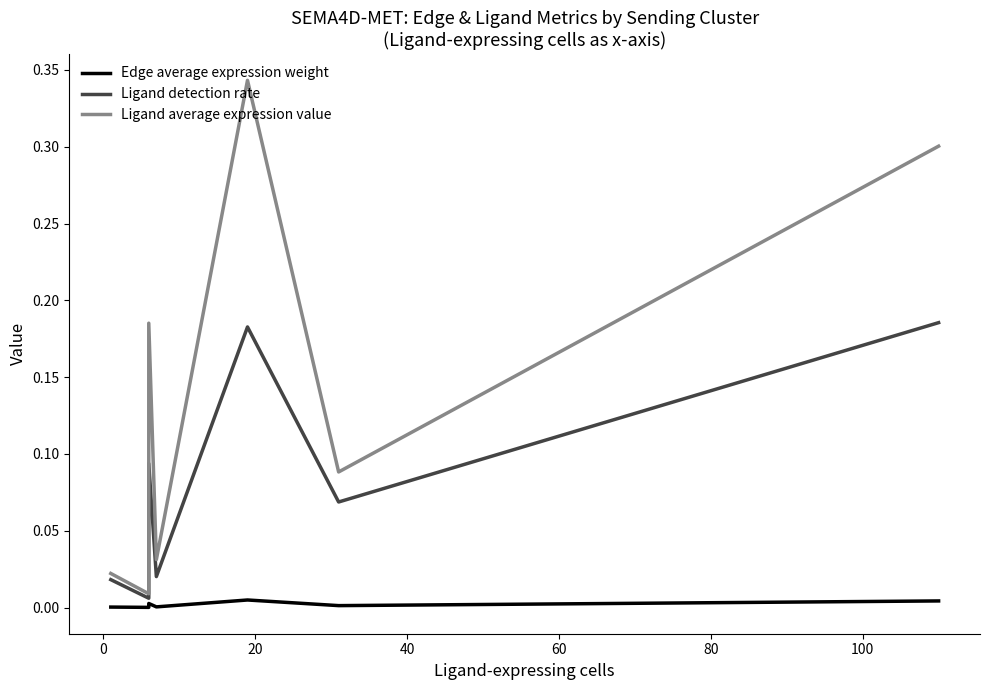

What is the average value of the Ligand detection rate series?

0.1